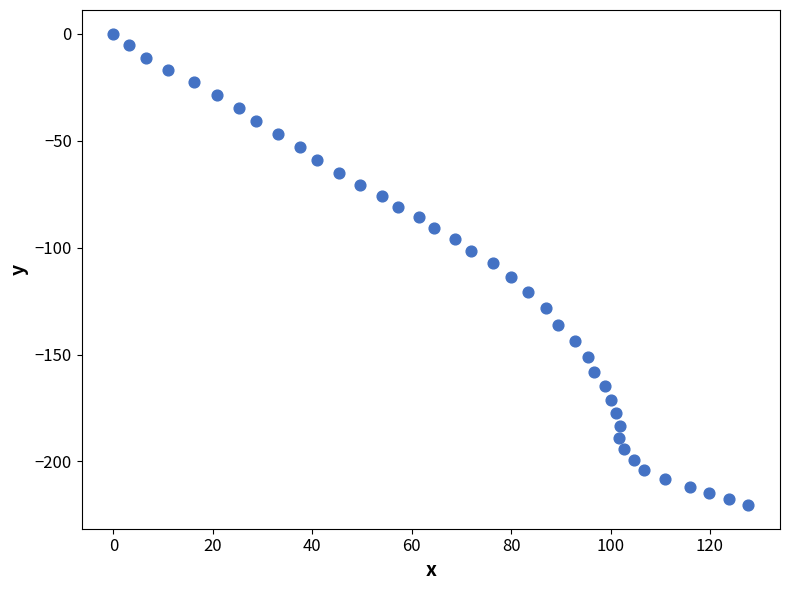

What is the range of X values (max minus min)?

127.7